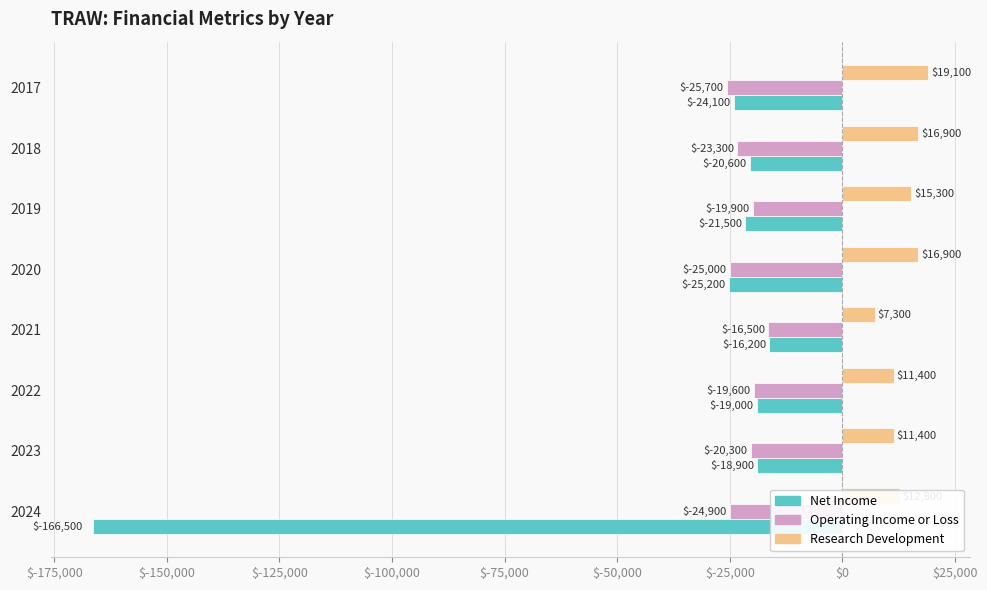

Count the Research Development values in the range 11400 to 16900.

6